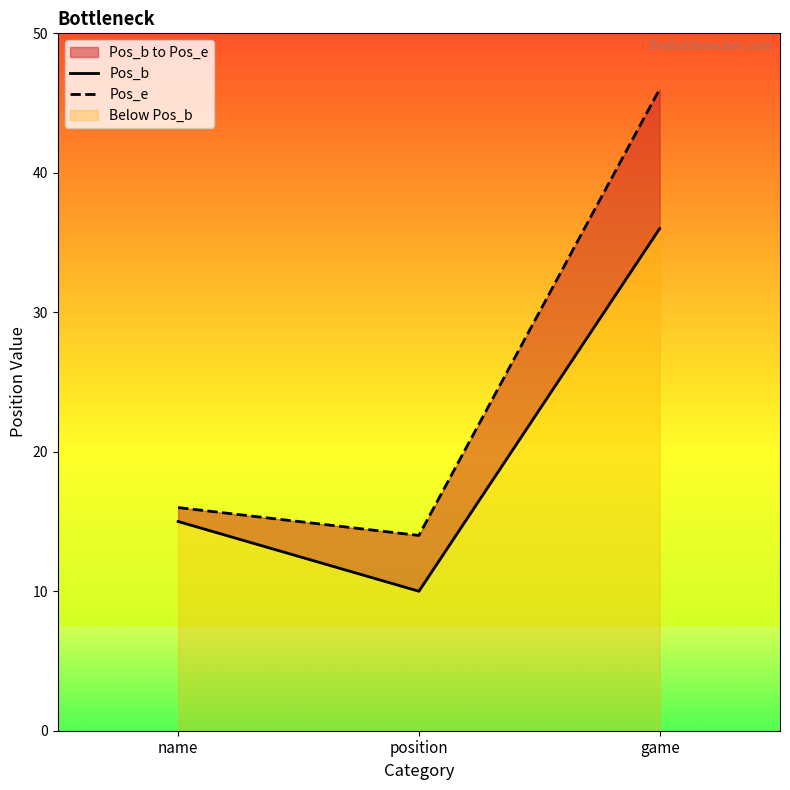

The Pos_e series shows 19 at position. True or false?

False